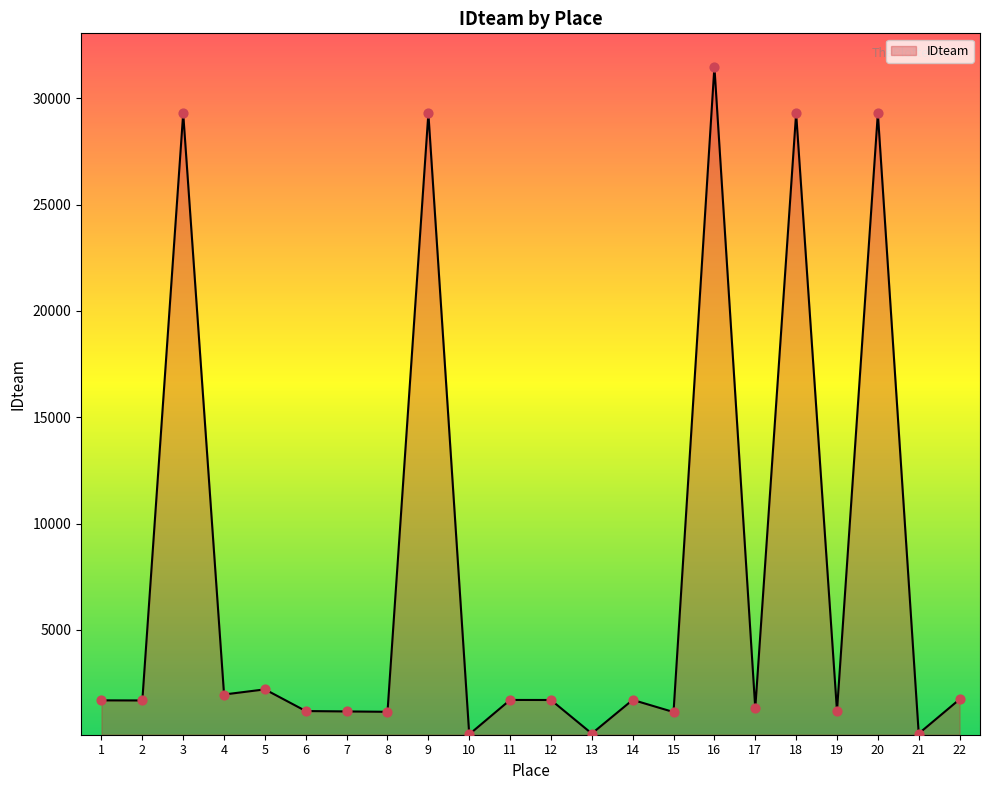

Which has a higher value, 17 or 10?

17